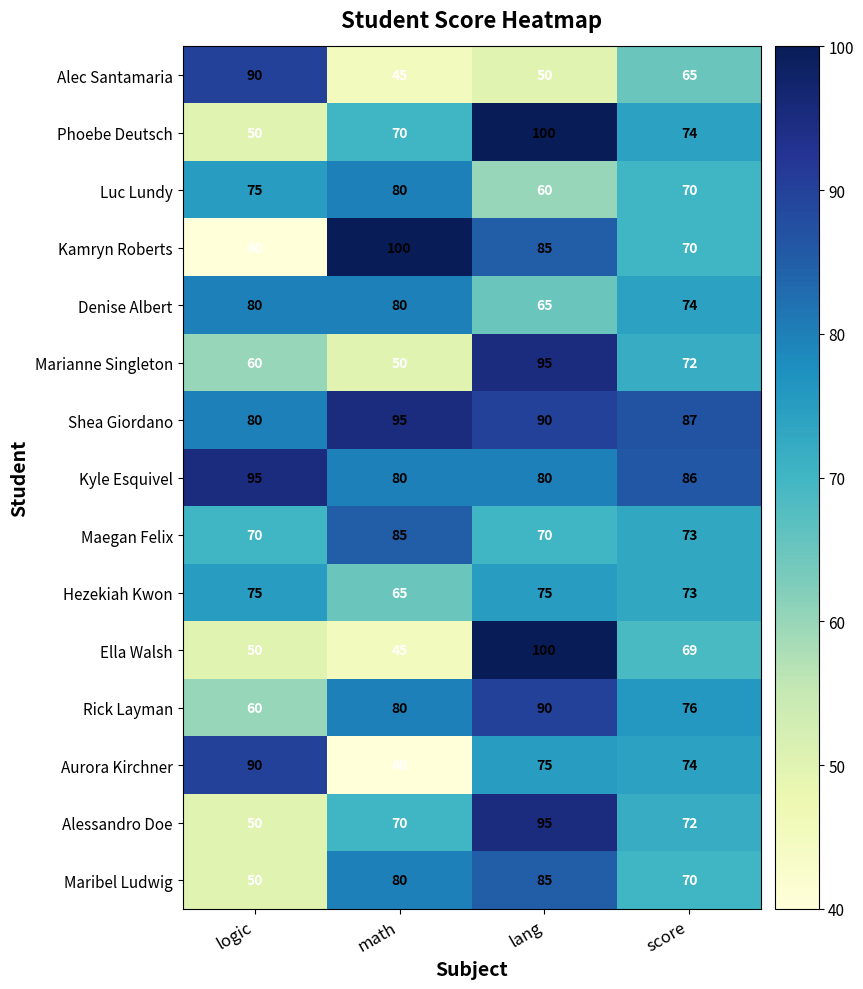

What is the sum of the Hezekiah Kwon values at math and lang?

140